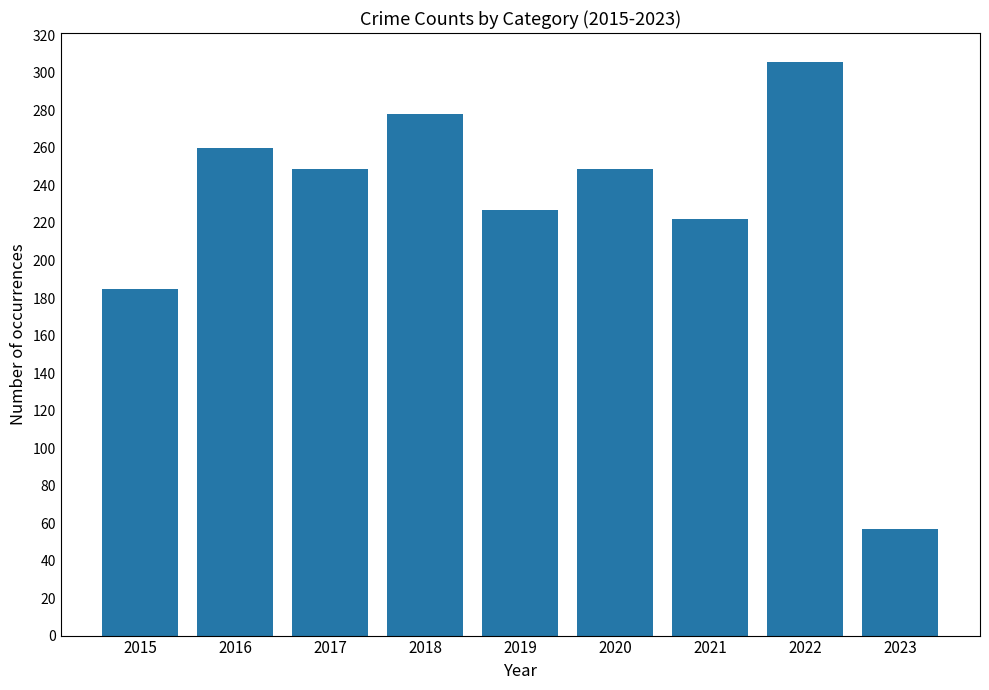

What is the difference between the maximum and minimum values?

249